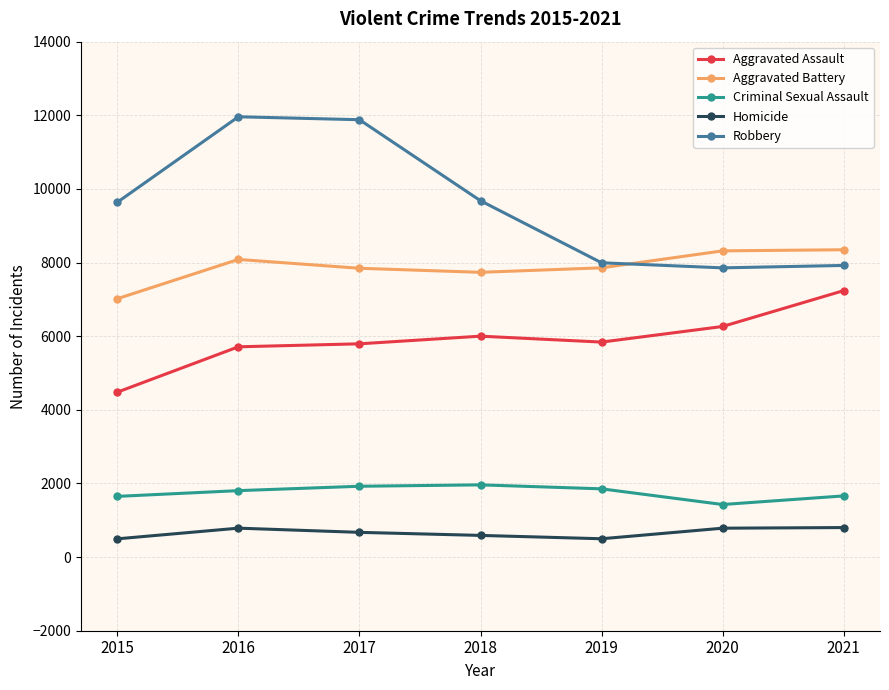

What is the approximate value of Robbery at 2020, to the nearest 100?

7900